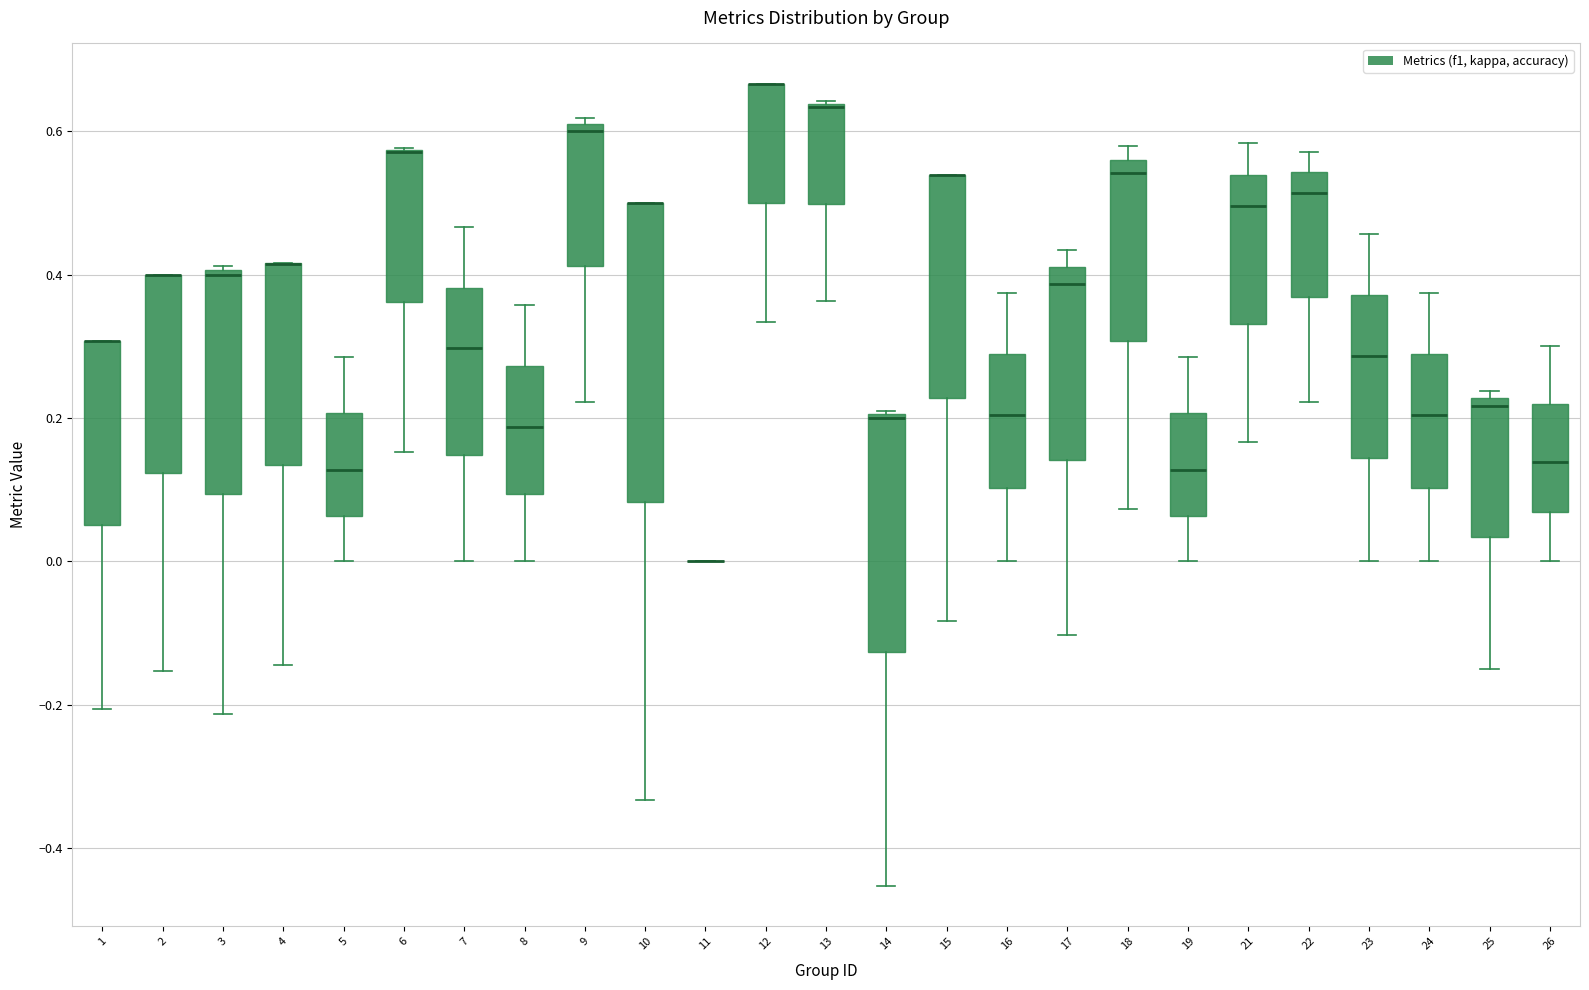

Where is the upper edge of the box at x = 23 on the y-axis? The values are not printed on the chart, so give them approximately, as read against the axis.

0.38